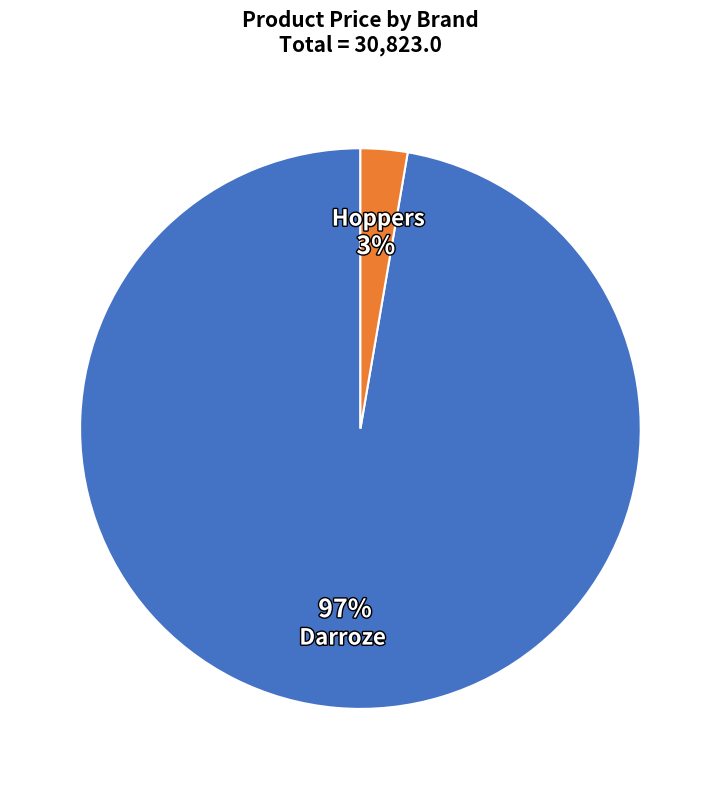

To the nearest percent, what is the average slice percentage?

50%